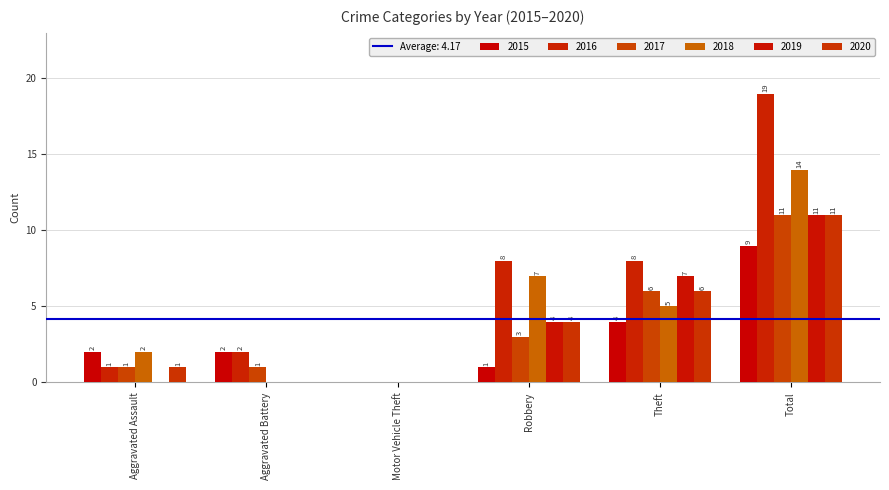

Where is 2018 nearest to the value 7?

Robbery